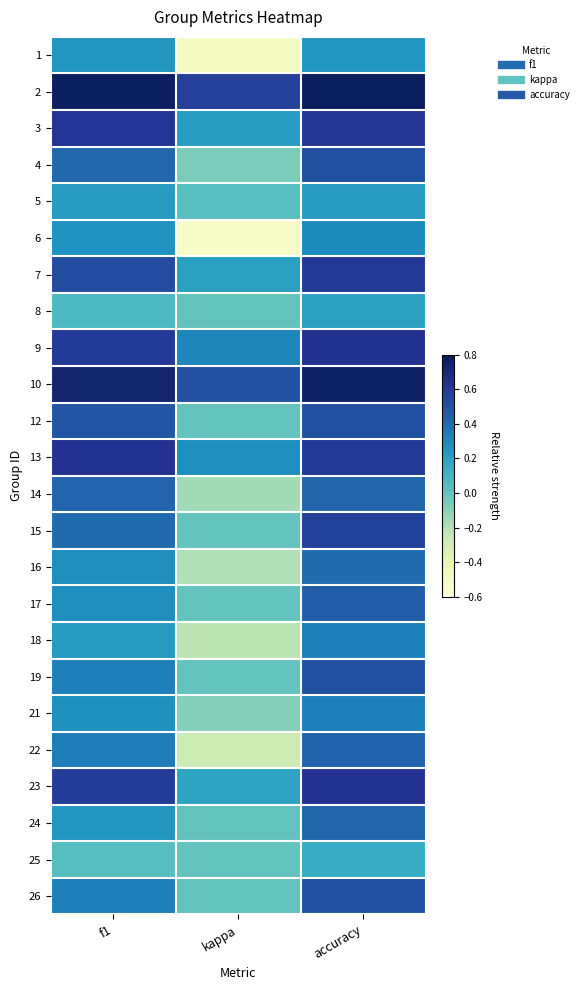

At which category is the sum across all series the highest?

accuracy